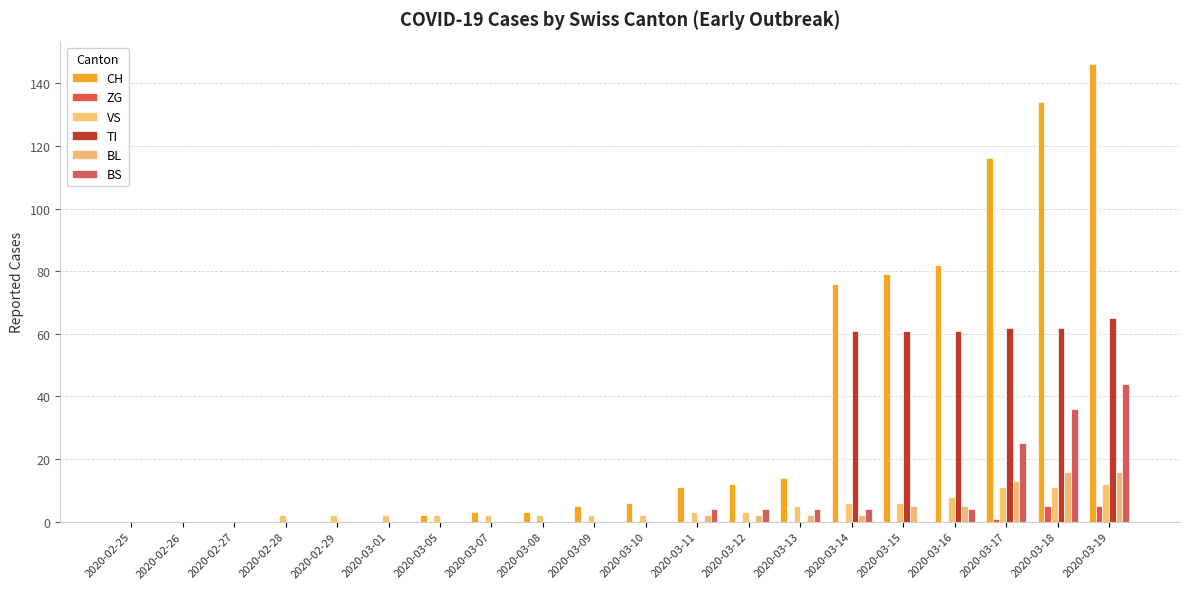

What is the difference between the second highest and minimum values in the BS series?

36